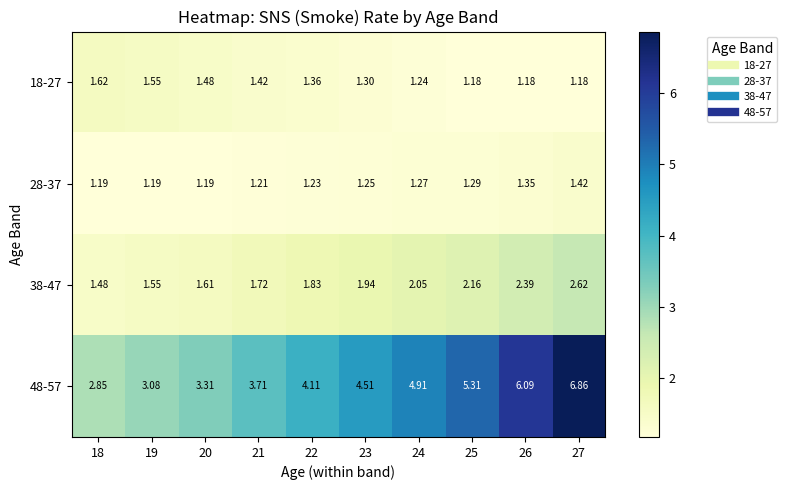

At which category is the sum across all series the highest?

27